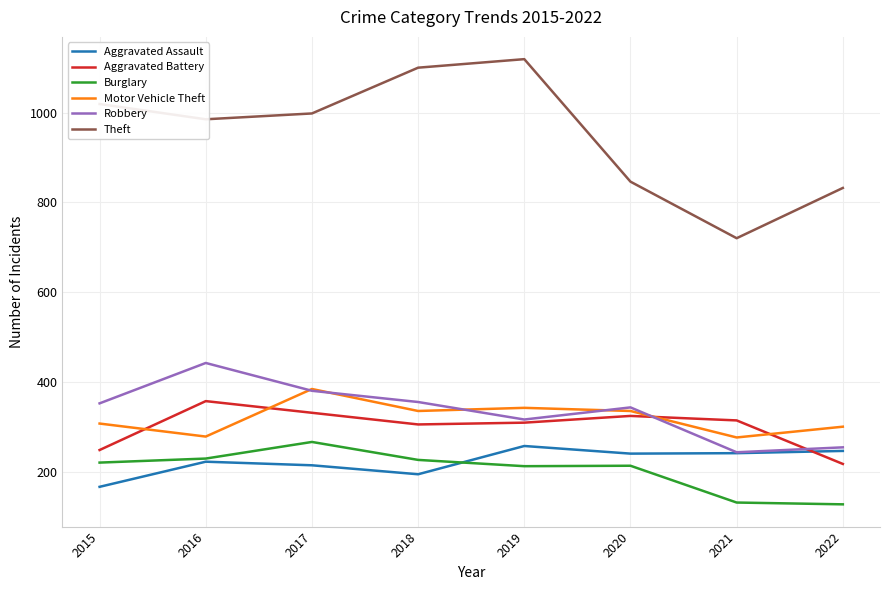

Which series has the largest total across all categories?

Theft